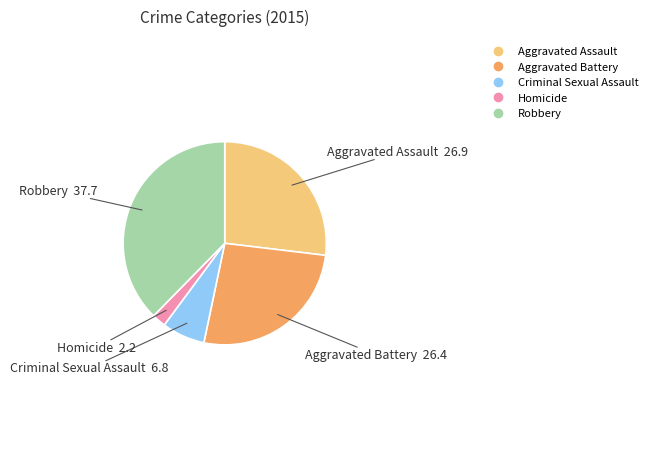

How many segments does this pie chart have?

5